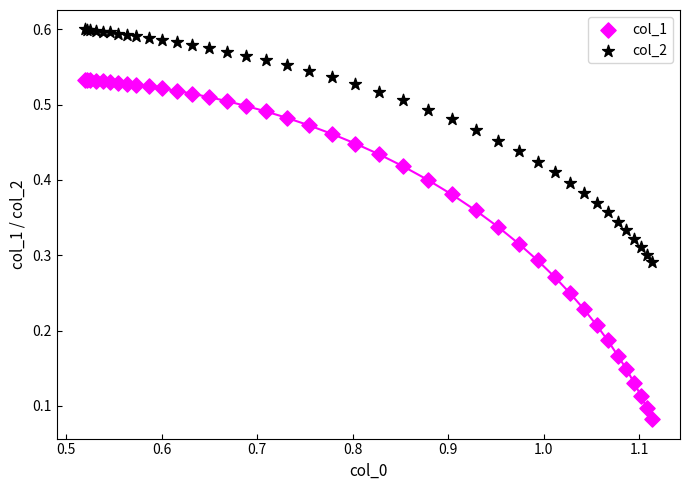

Which series reaches the maximum Y coordinate?

col_2